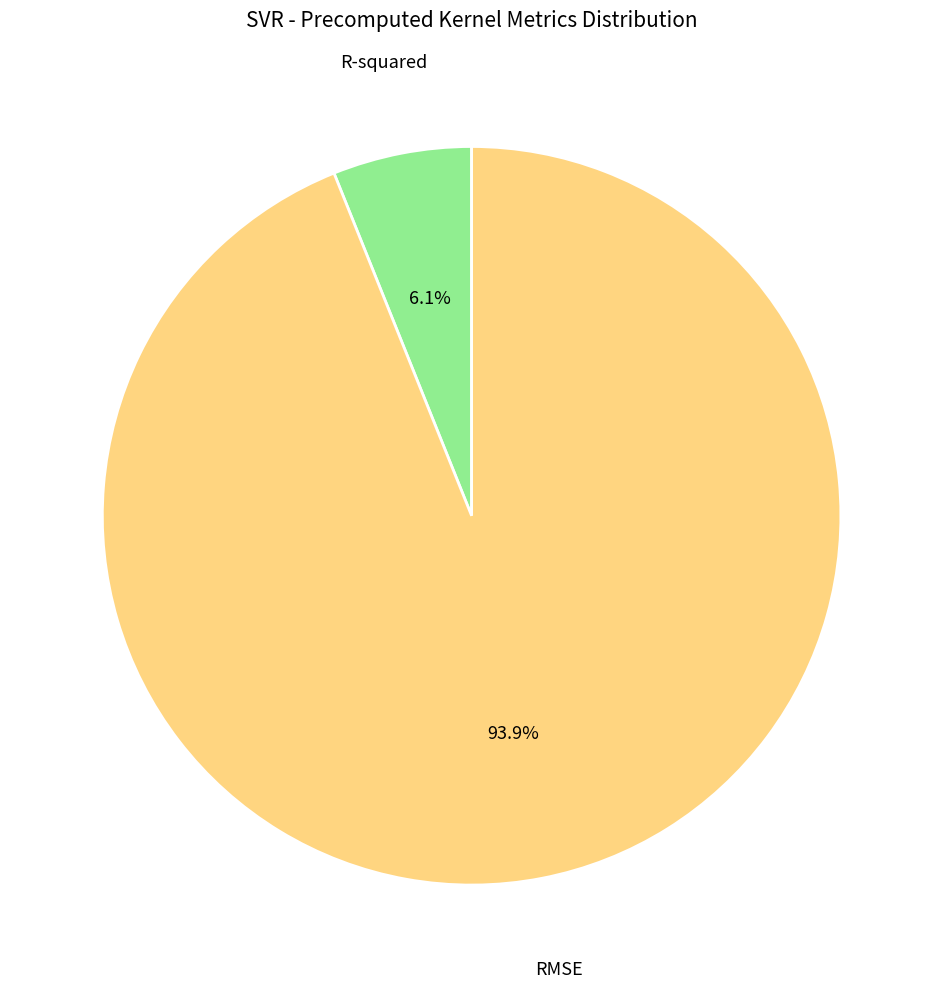

To the nearest percent, what is the average slice percentage?

50%